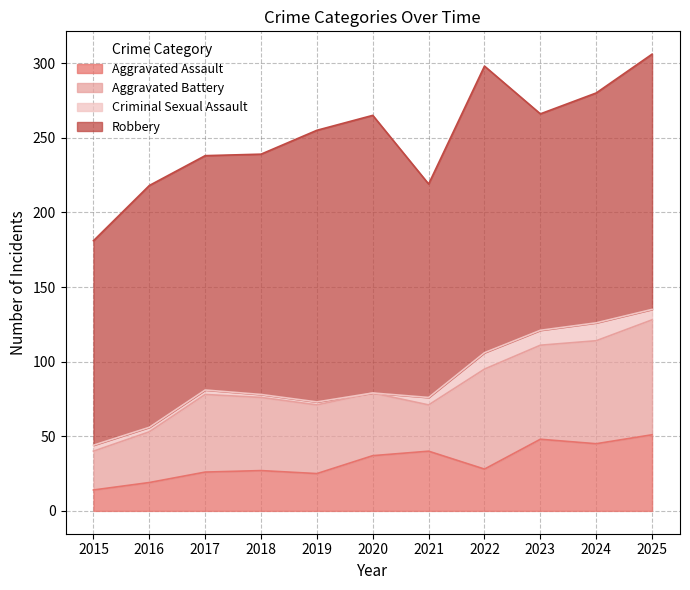

True or false: Aggravated Assault has a value of 19 at 2015.

False